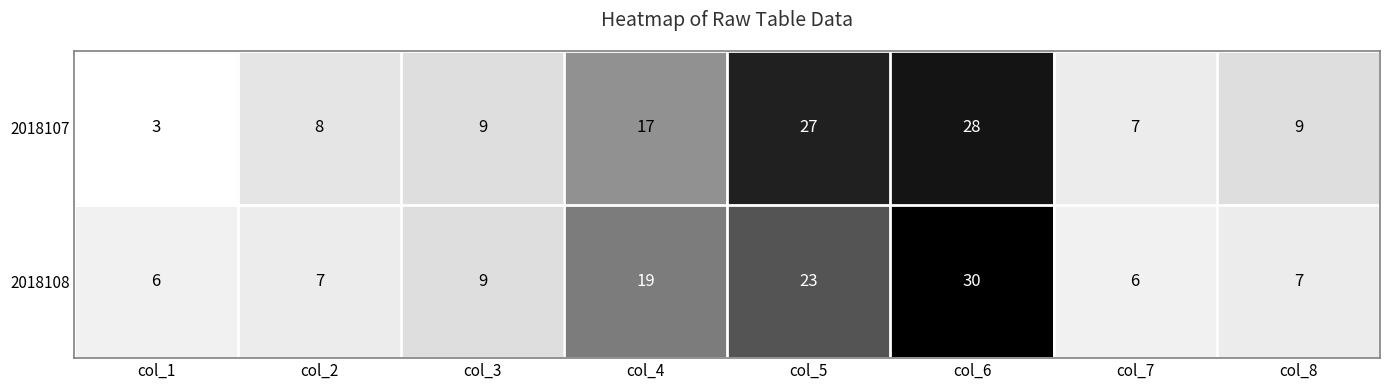

What is the sum of the 2018108 values at col_6 and col_2?

37